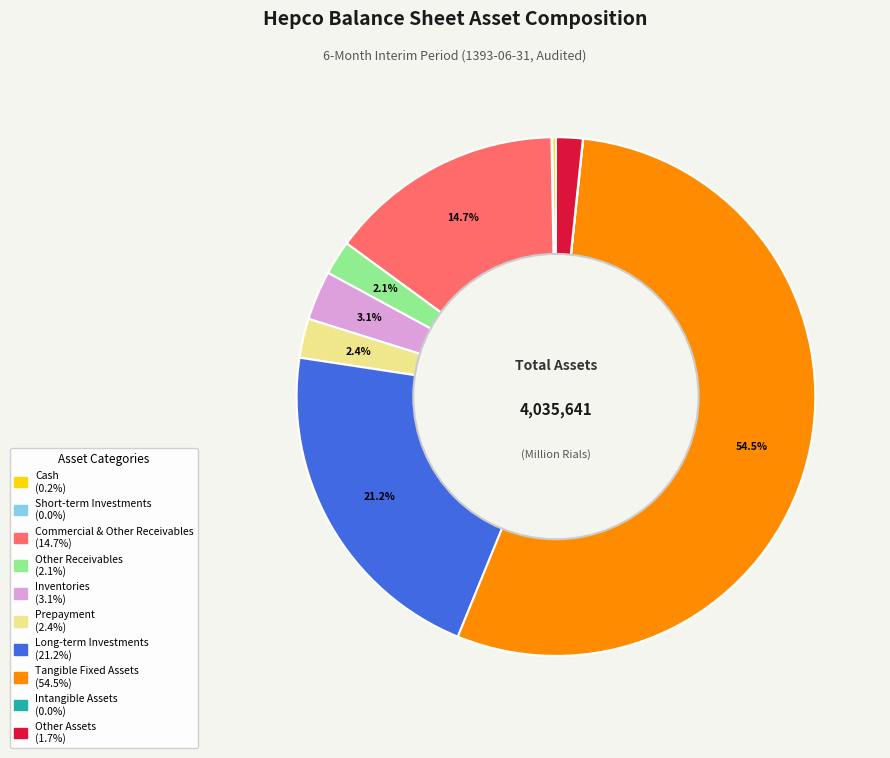

Does any single category account for the majority?

Yes